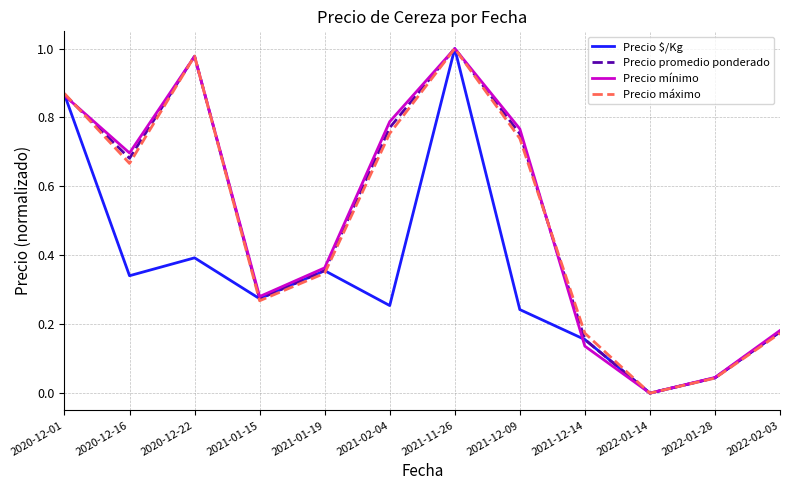

Between 2021-01-19 and 2022-02-03, which series saw the biggest shift?

Precio mínimo